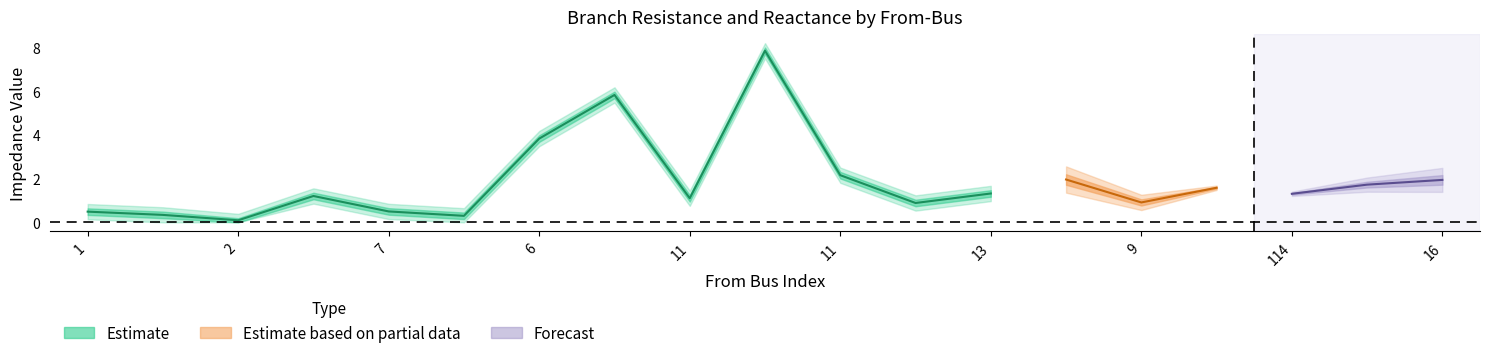

Is it true that BR_X equals 7.1 at 11?

False